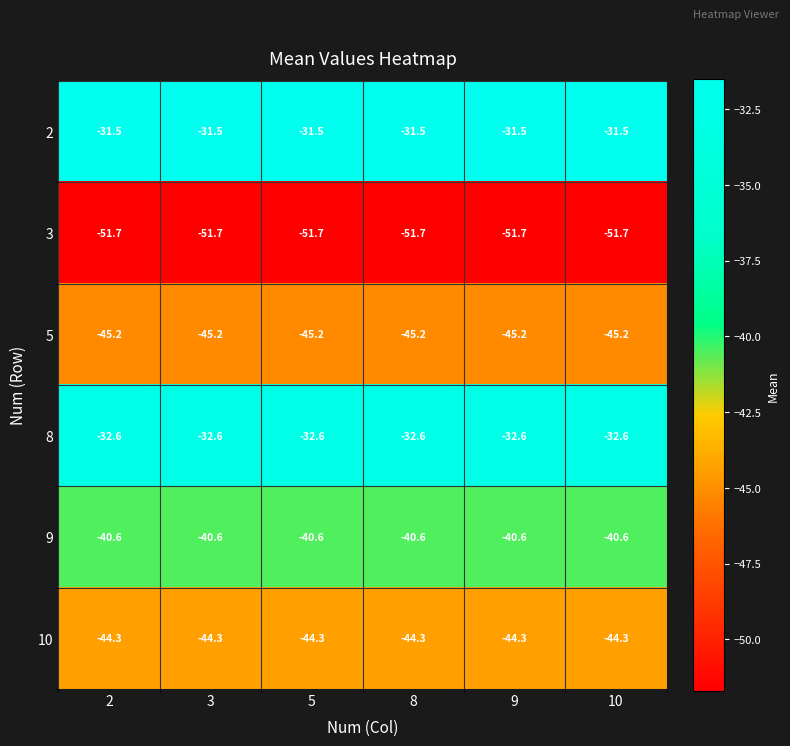

True or false: 8 has a value of -32.6 at 9.

True